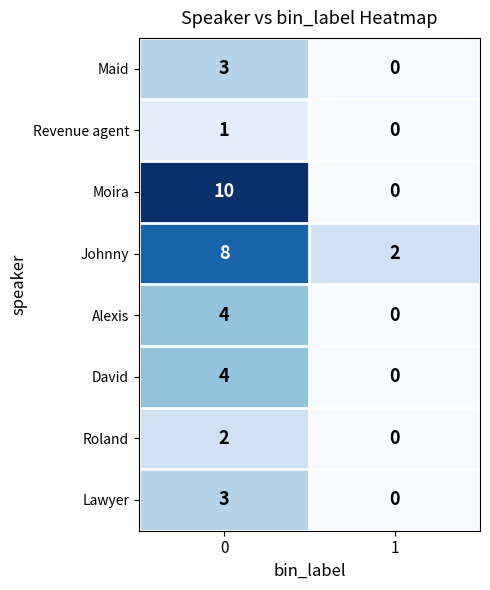

How many categories are shown in the chart?

2